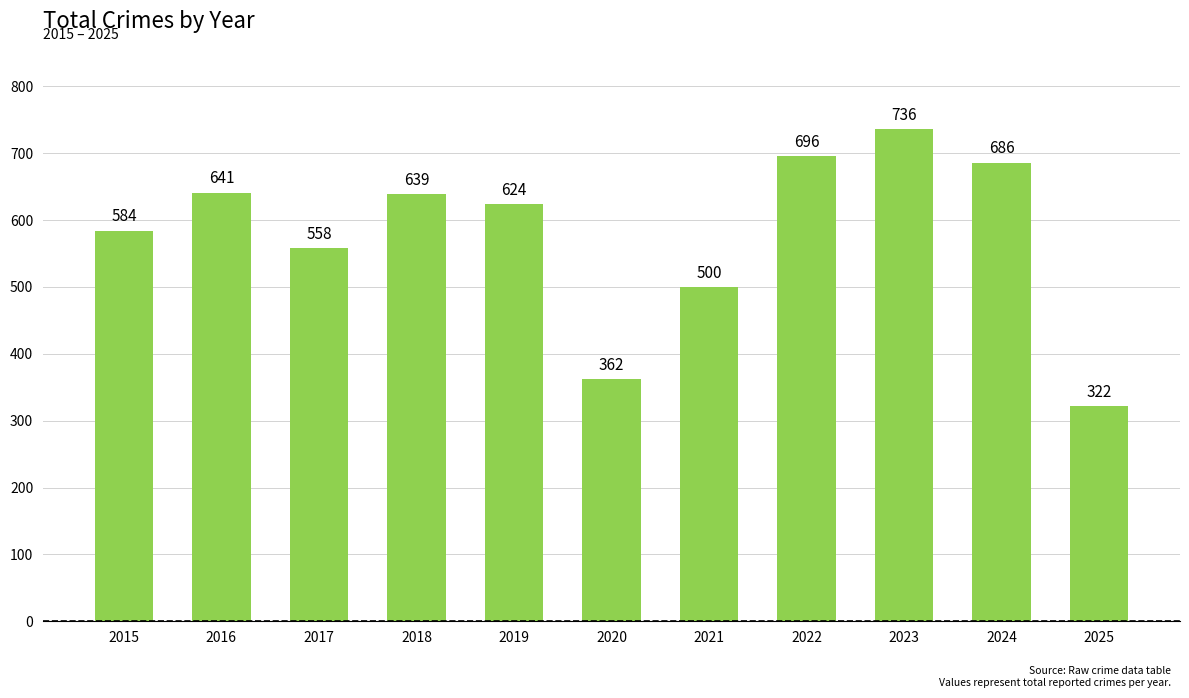

What is the change in value from 2019 to 2021?

-124